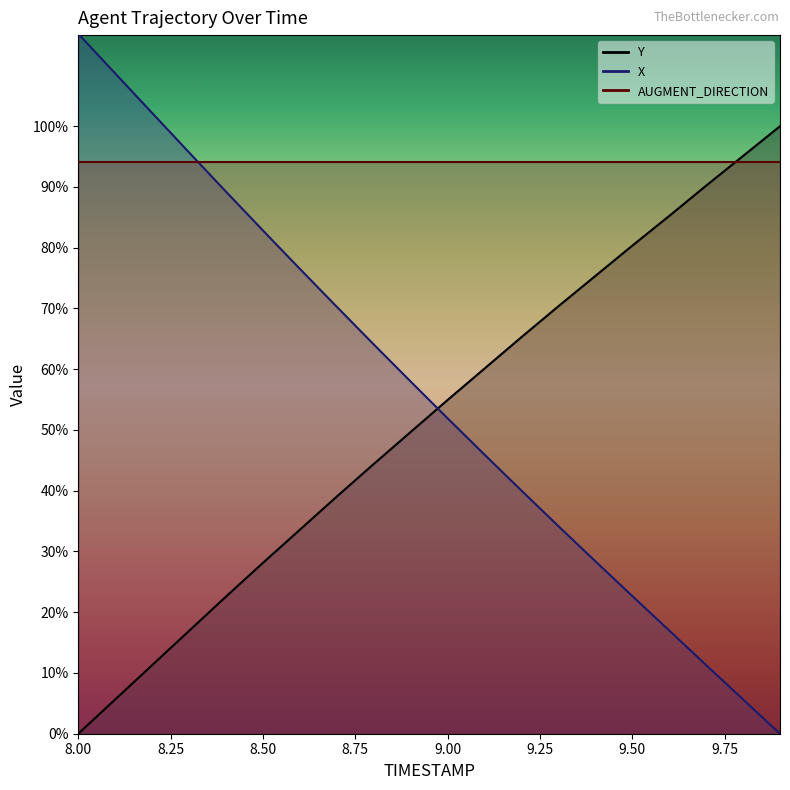

Is this an area chart (filled region under the line)?

No